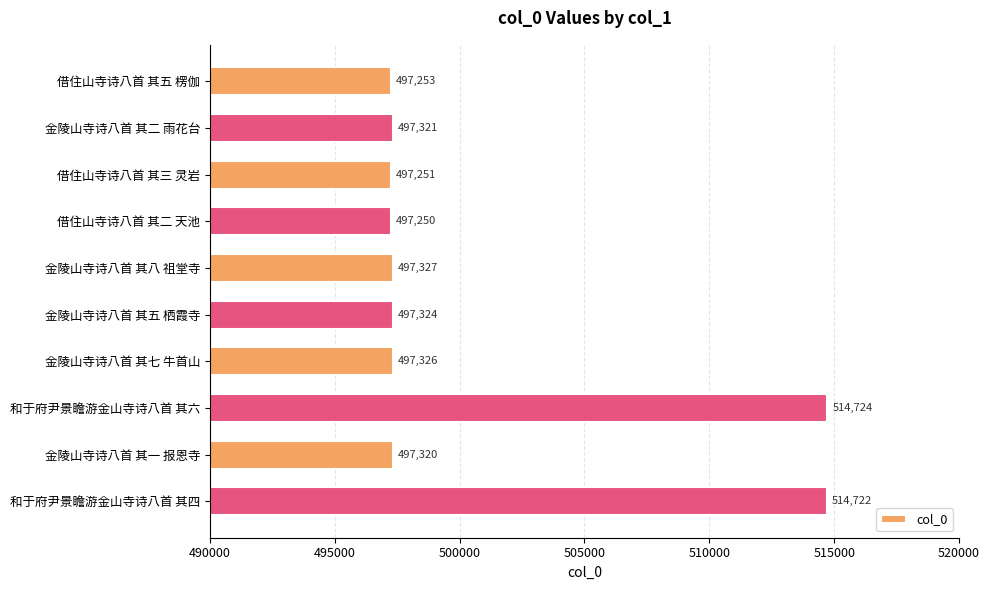

What is the sum of all values?

5007818